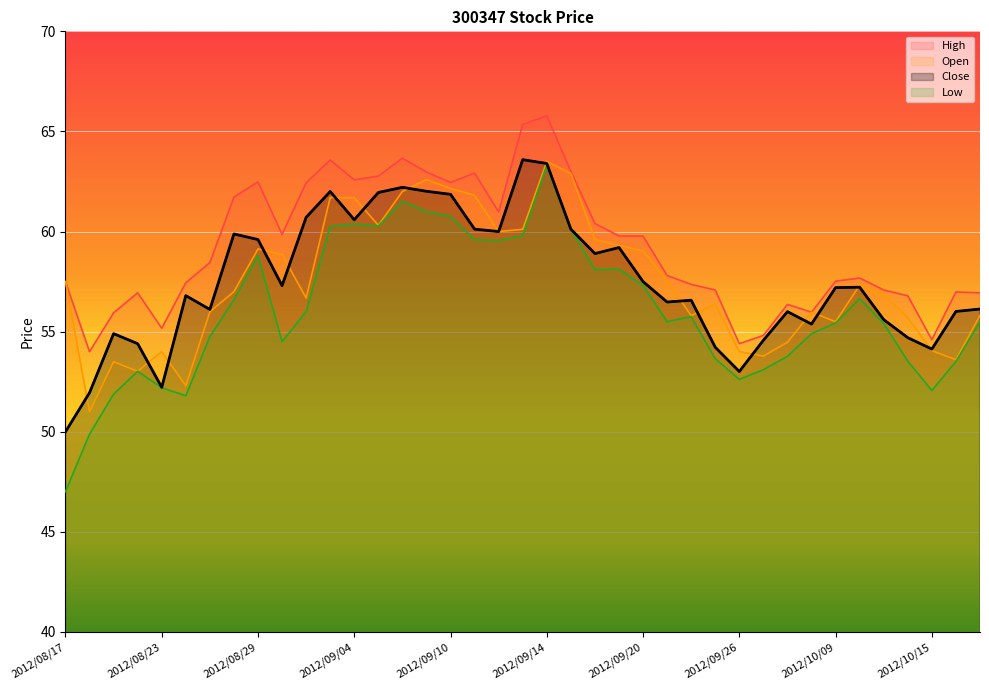

True or false: Close has more than 0 points higher than both neighbors.

True